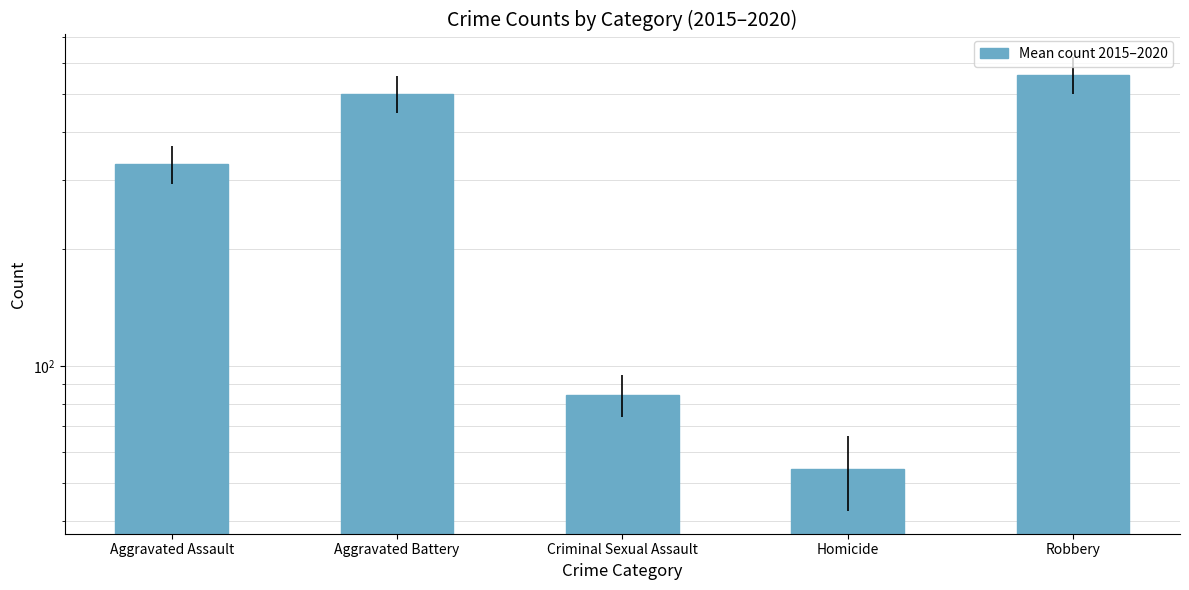

Where does the data first go above 330?

Aggravated Assault